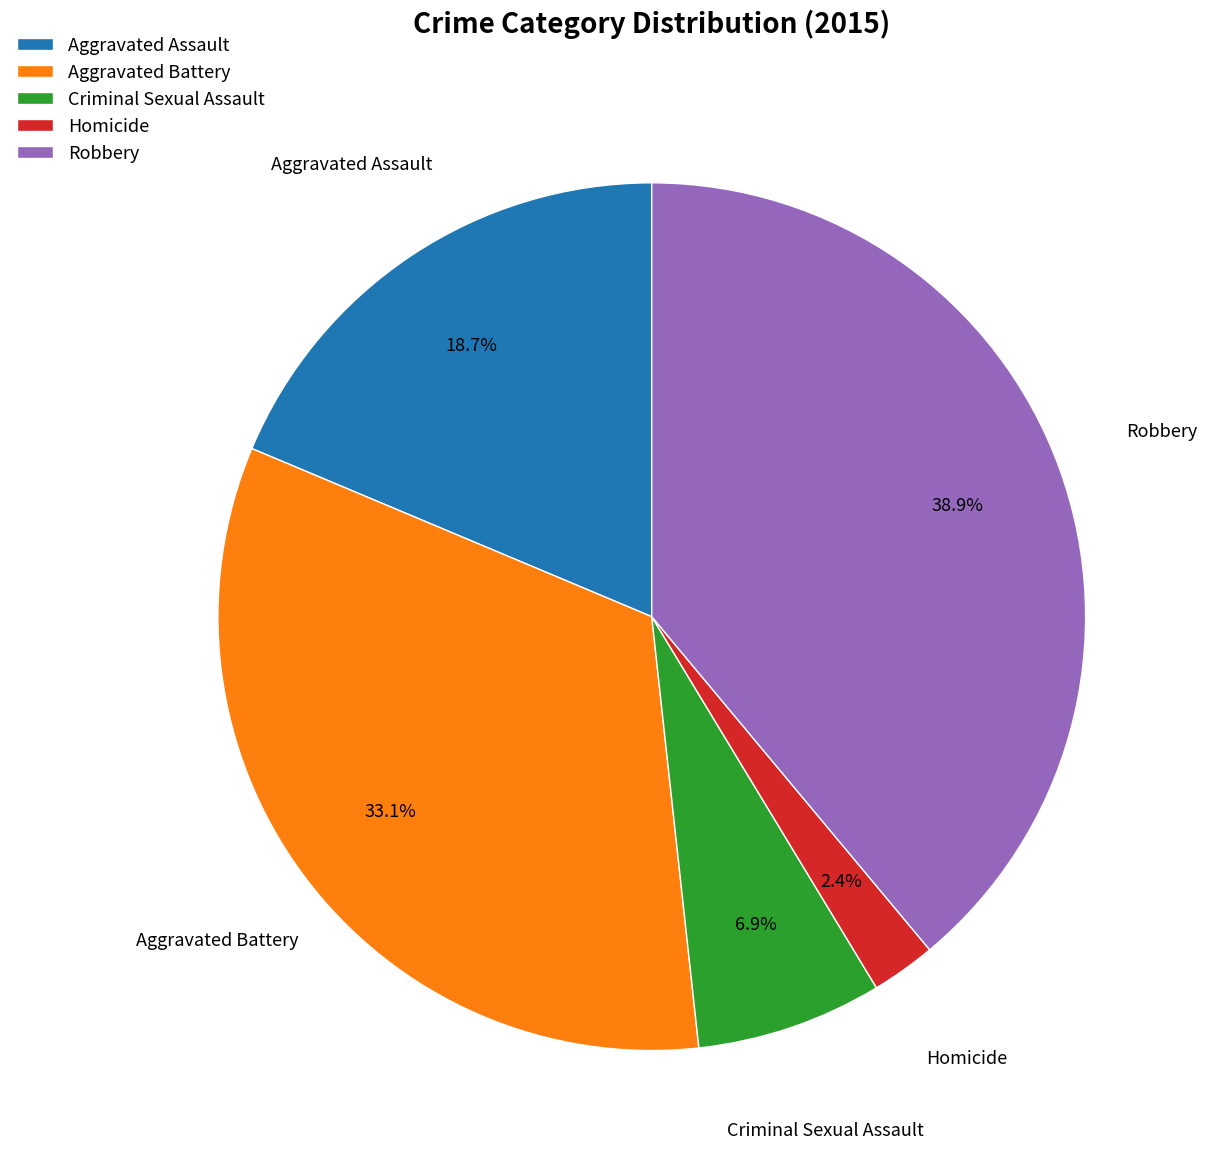

To the nearest percent, what is the average slice percentage?

20%